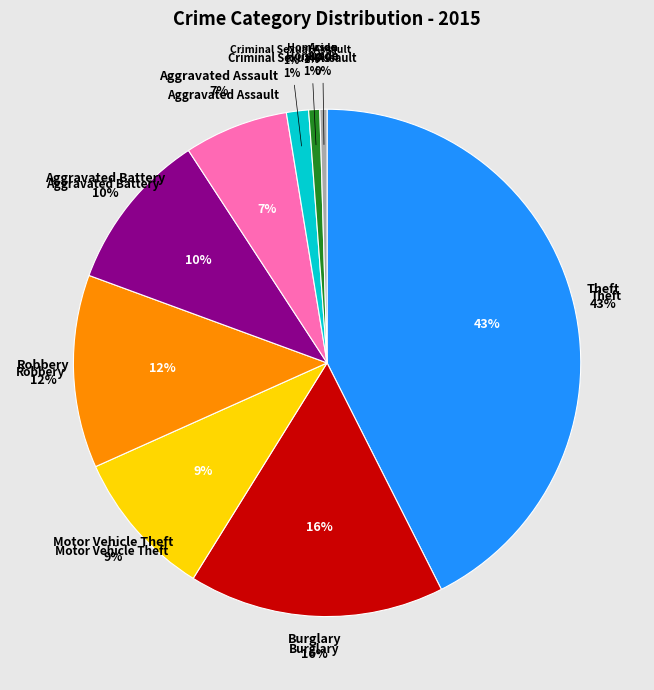

To the nearest percent, what is the difference between the largest and smallest slice percentages?

42%